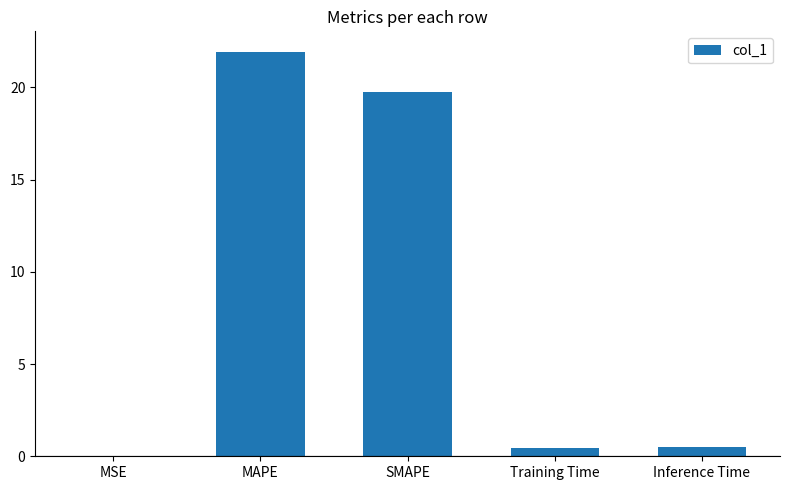

True or false: the data shows 0.0 at MSE.

True